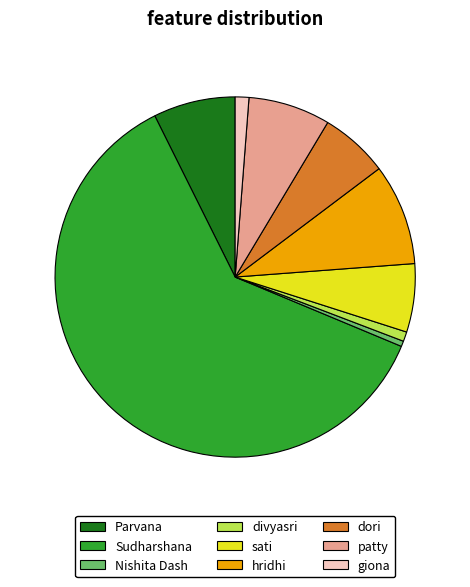

Approximately how many times larger is the value at hridhi compared to giona?

7.4